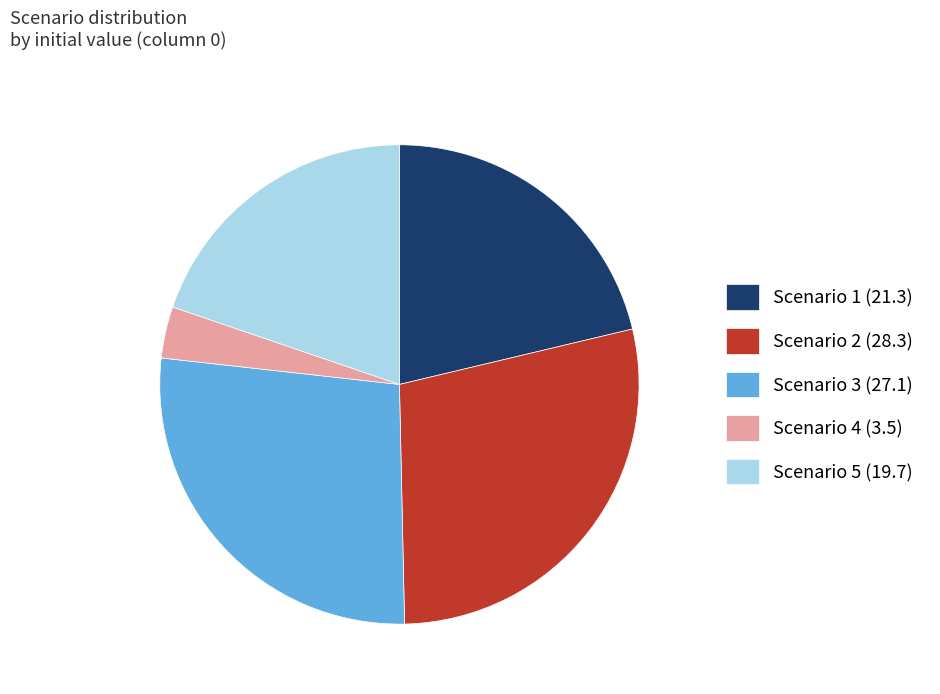

Do Scenario 4 (3.5) and Scenario 1 (21.3) together represent more than half of the pie?

No